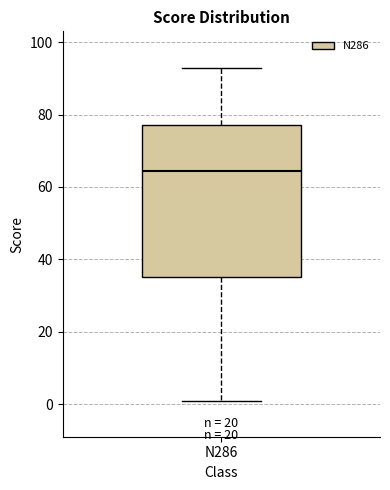

Transcribe this box plot: give where the median line is, the range the box spans, and where the two whiskers end, as read against the y-axis. The values are not printed on the chart, so give them approximately, as read against the axis.

median 64, box 36 to 78, whiskers 2 to 94